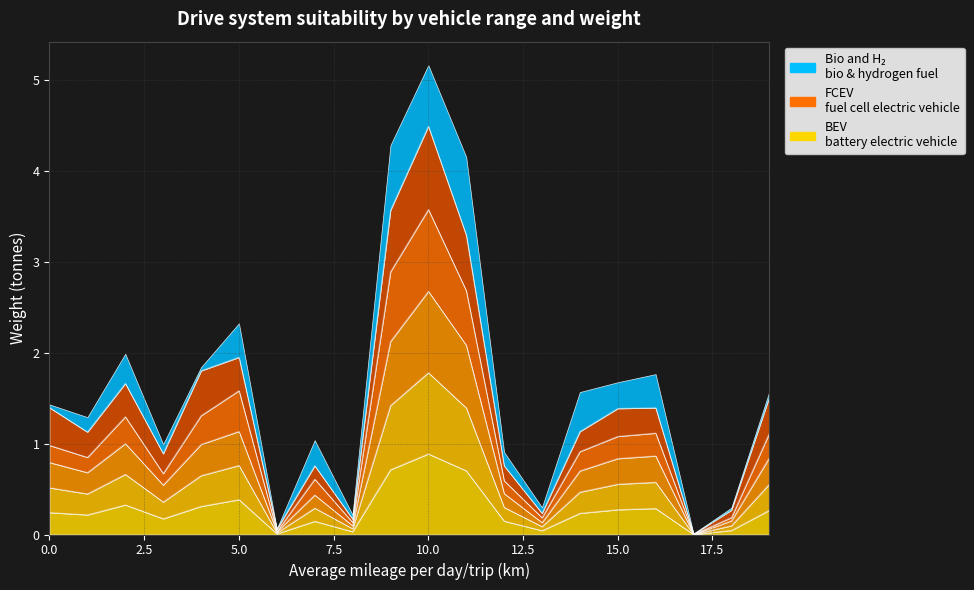

Which has a higher value, 15 or 0?

15